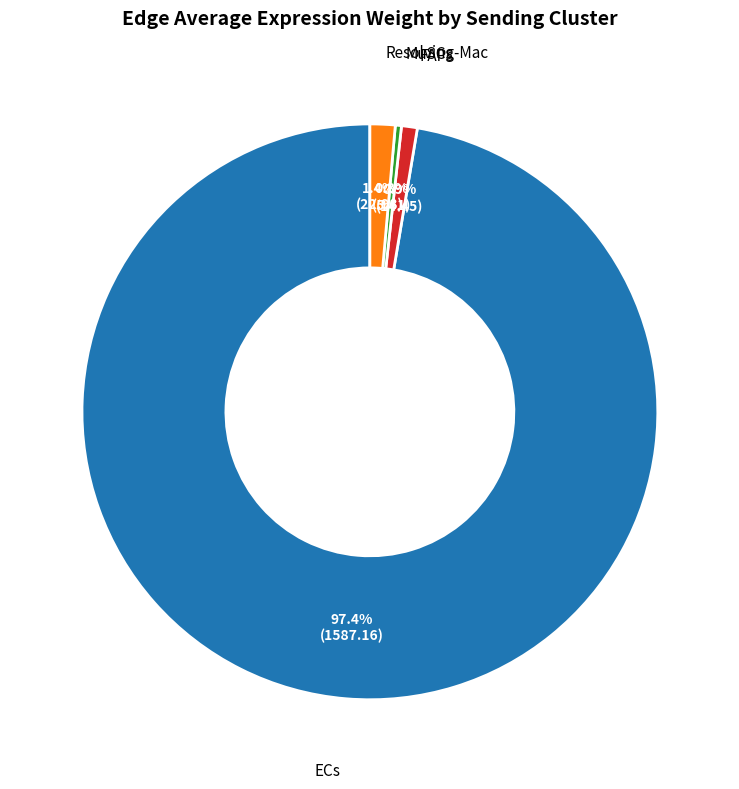

True or false: ECs accounts for 97% of the total.

True